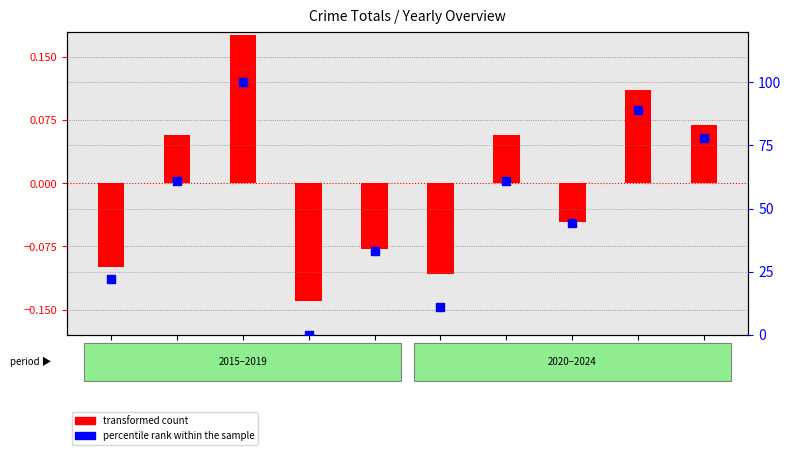

At which category is the sum across all series the highest?

2017